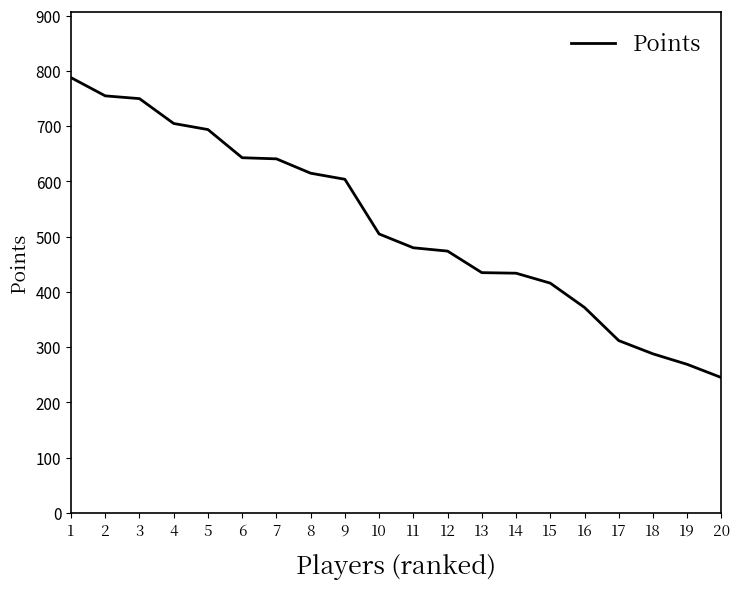

Between 19 and 6, which is larger?

6